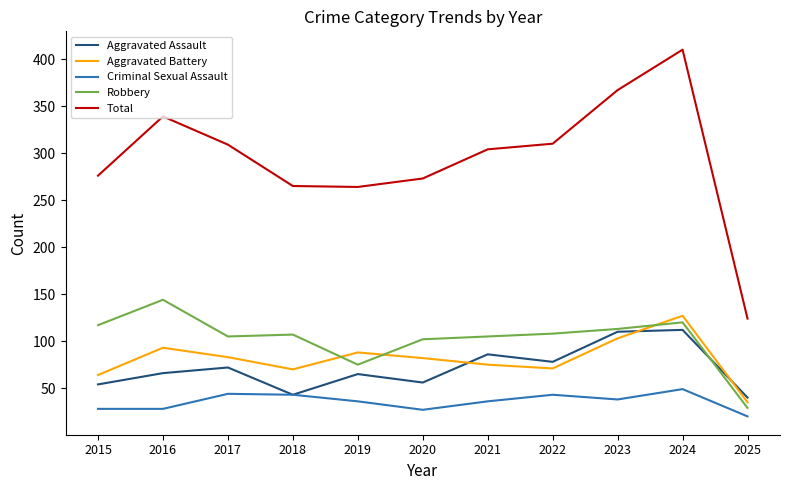

What is the sum of the Criminal Sexual Assault values at 2019 and 2021?

72